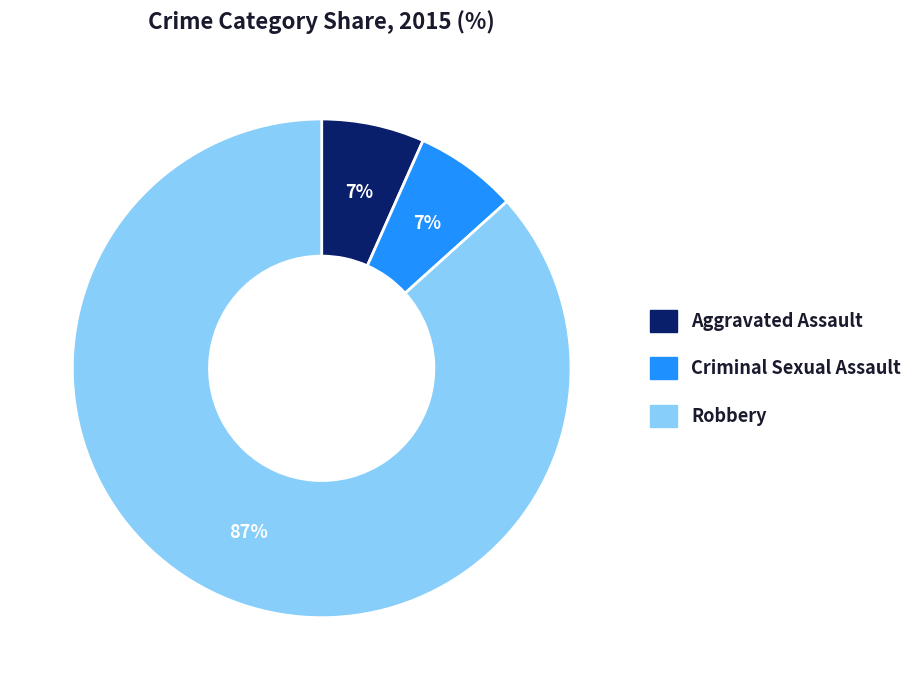

The Aggravated Assault slice represents 7% of the pie. True or false?

True